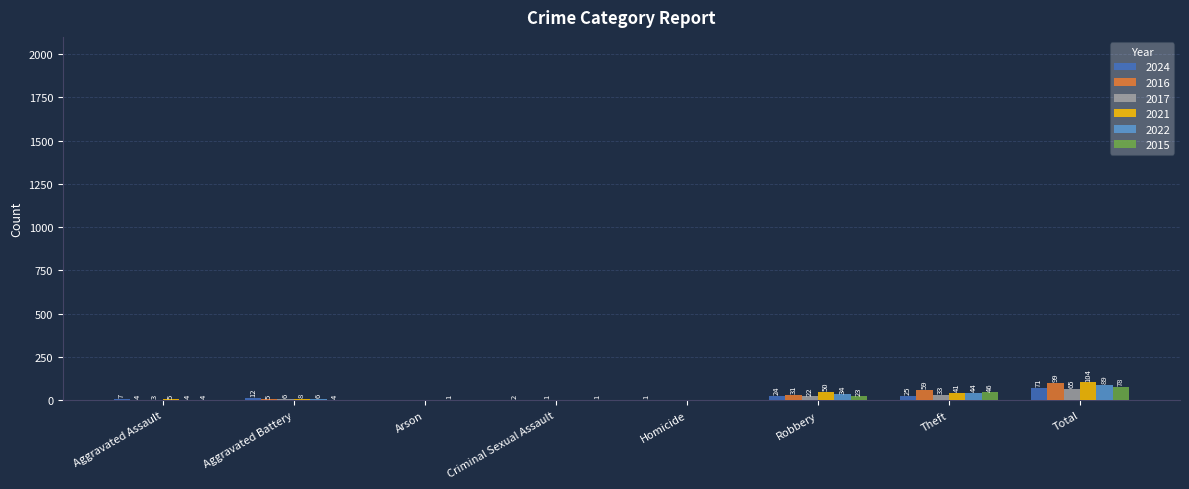

Which series has the largest total across all categories?

2021